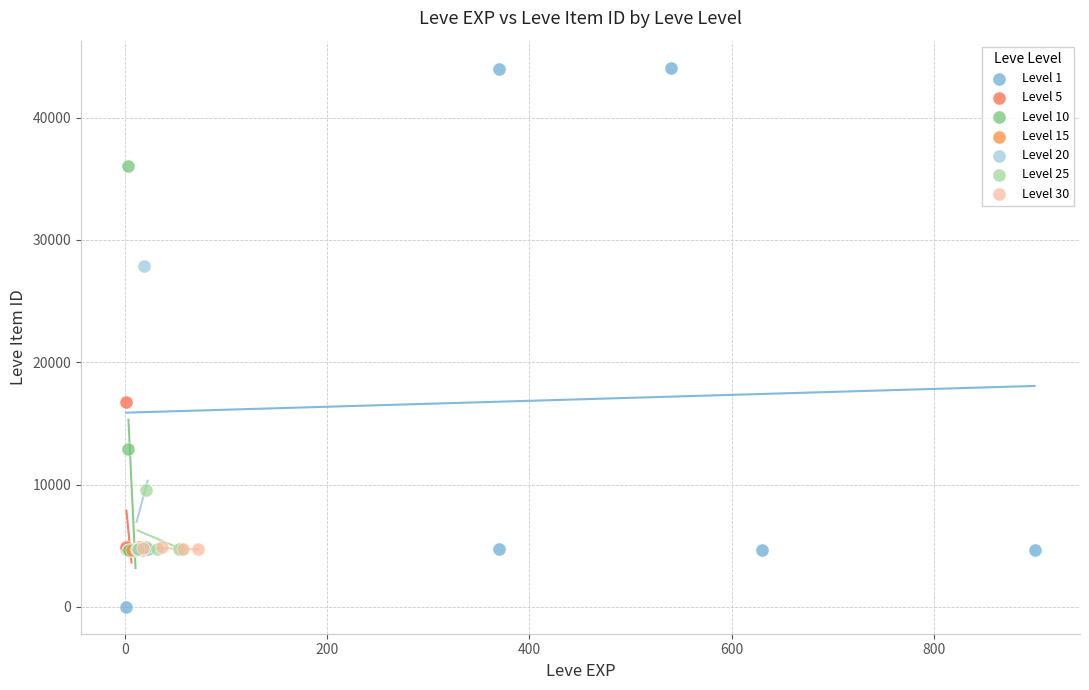

Which series contains the highest Y value?

Level 1